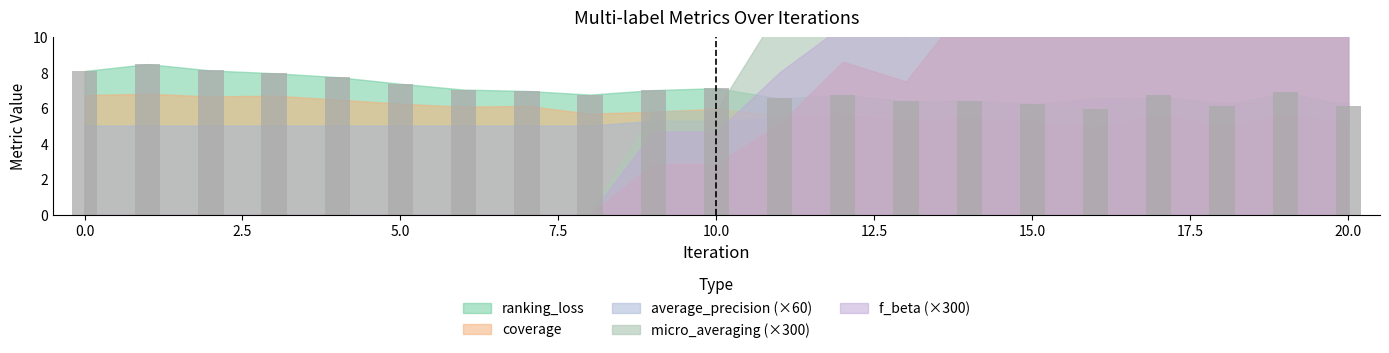

What is the sum of all values?

147.2